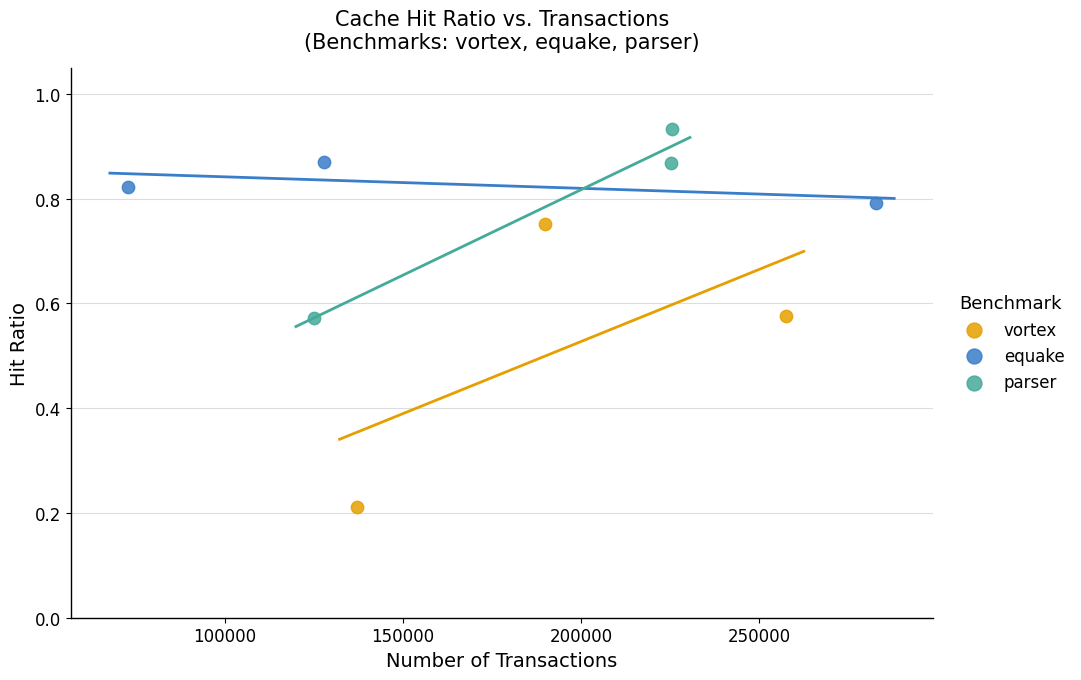

Which series contains the highest Y value?

parser